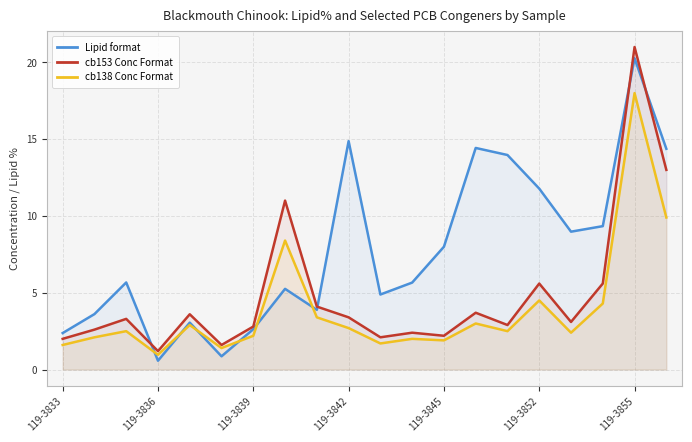

How many lines are shown in the chart?

3